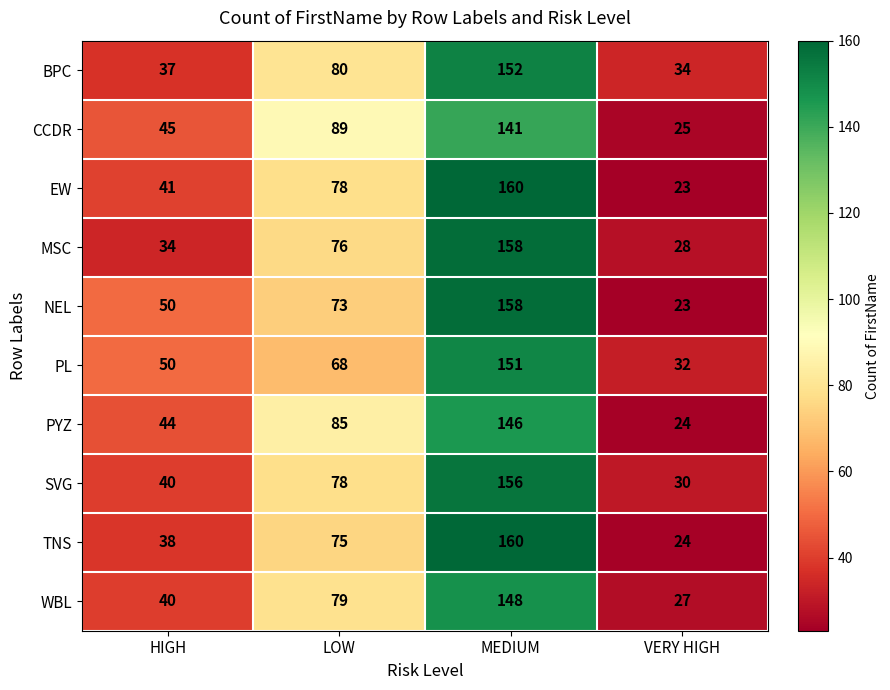

How many WBL values are between 40 and 148?

3